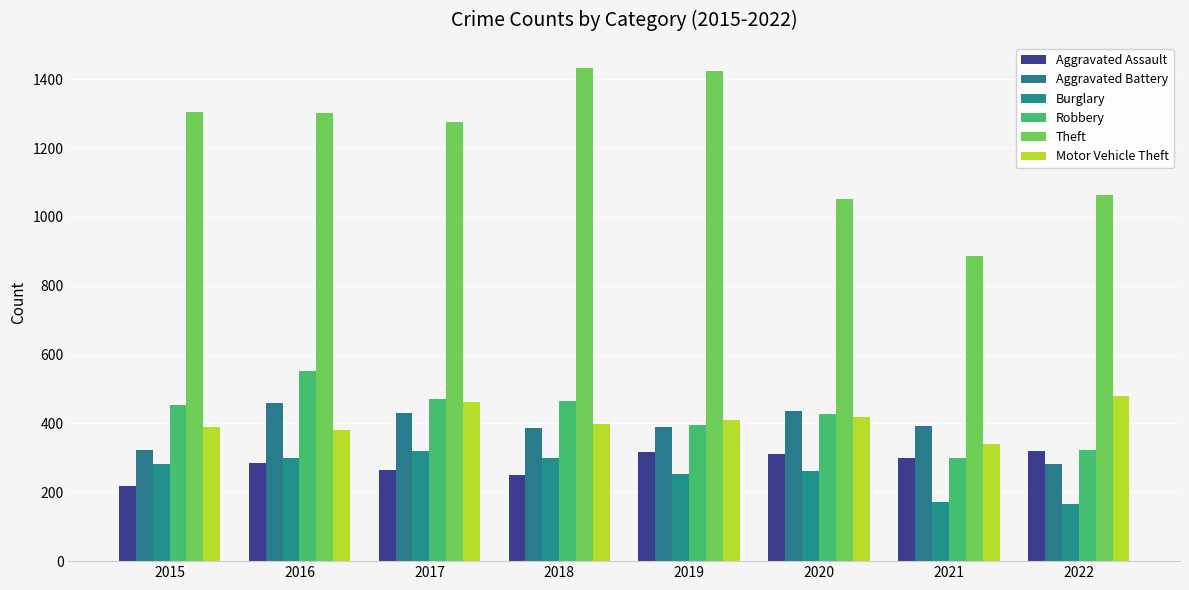

What is the sum of the Motor Vehicle Theft values at 2018 and 2017?

861